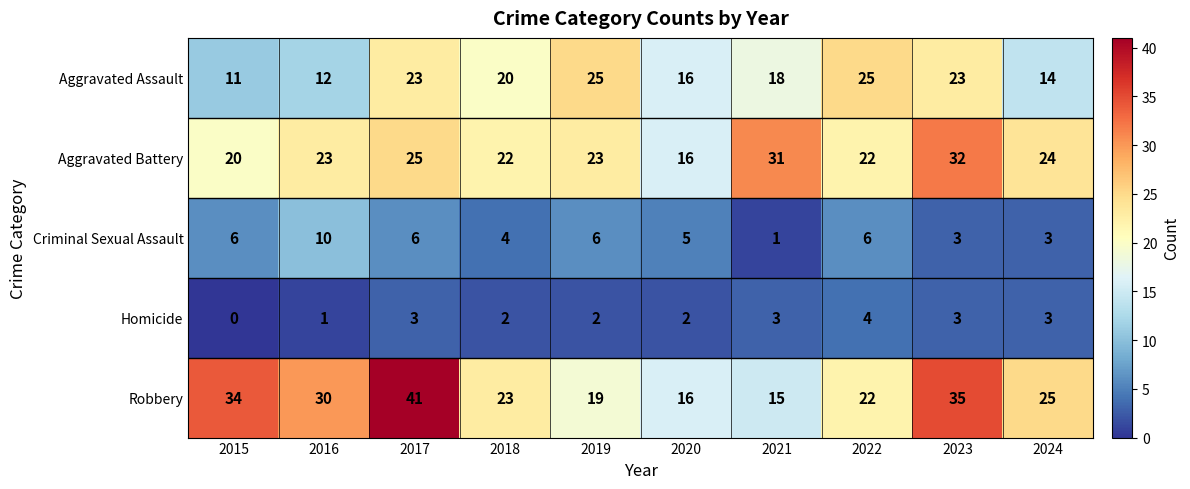

What is the spread (max minus min) of values at 2020?

14